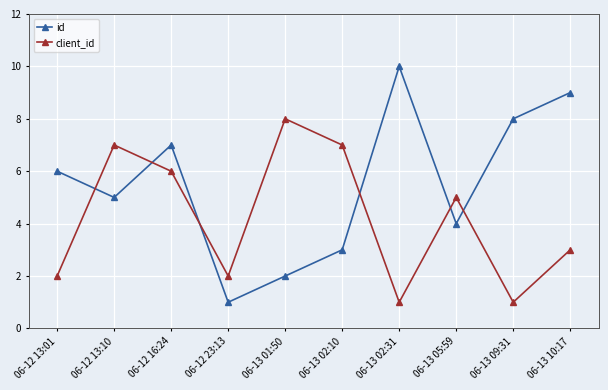

What value does the client_id series have at 06-13 02:10?

7